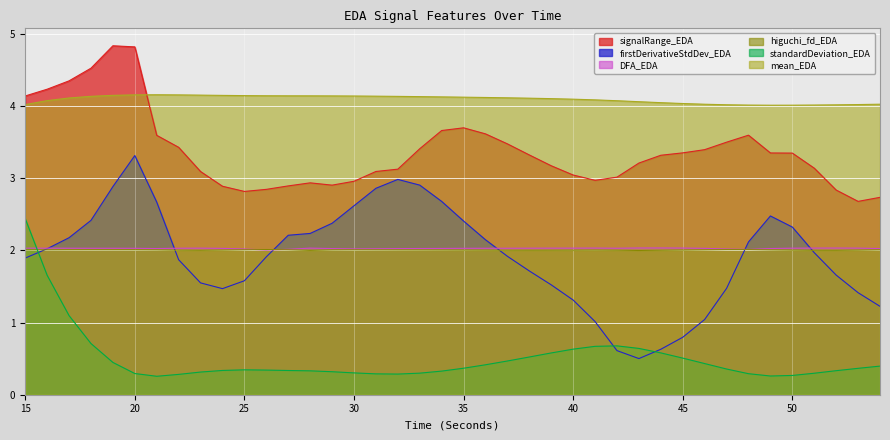

True or false: higuchi_fd_EDA and signalRange_EDA intersect in this chart.

False